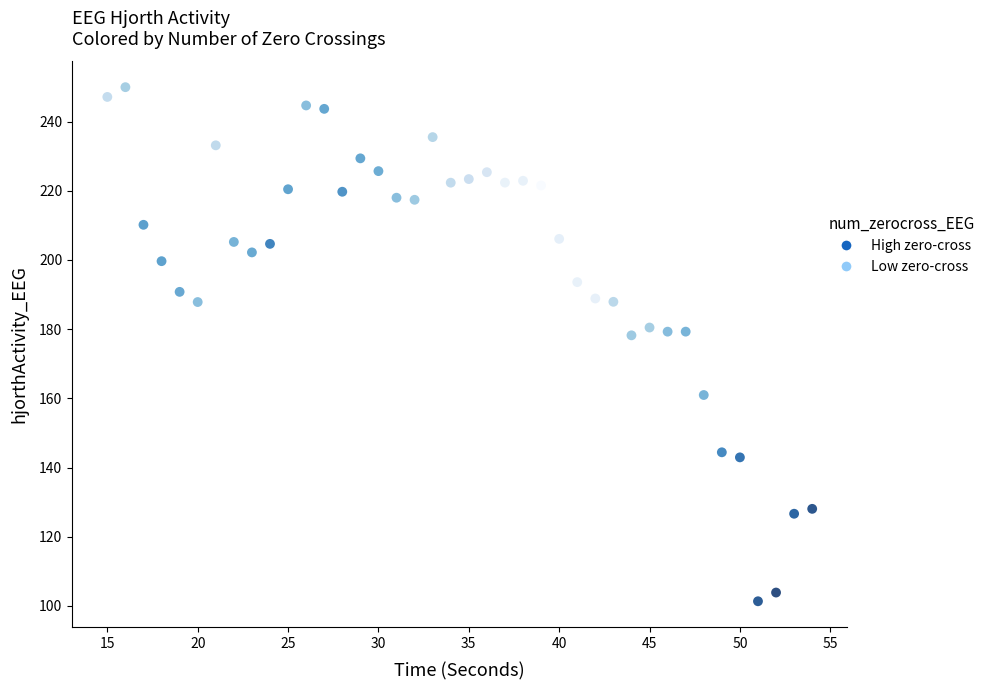

What is the range of Y values (max minus min)?

148.6